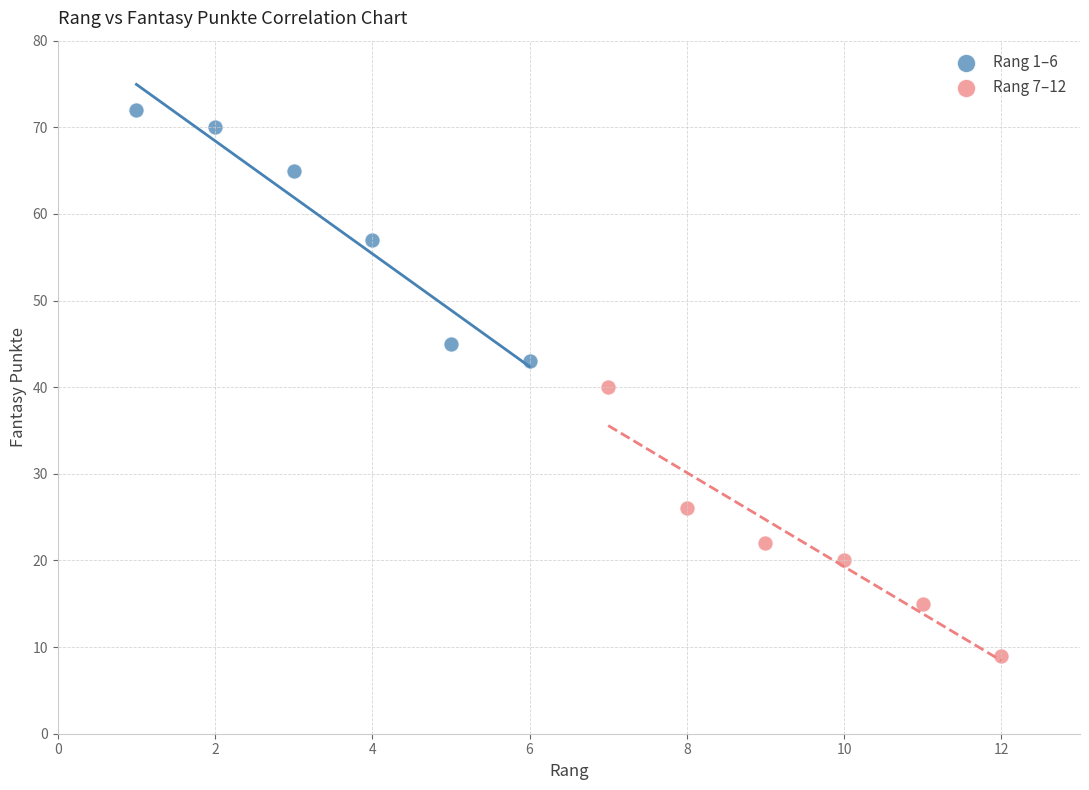

Which series reaches the maximum Y coordinate?

Rang 1–6